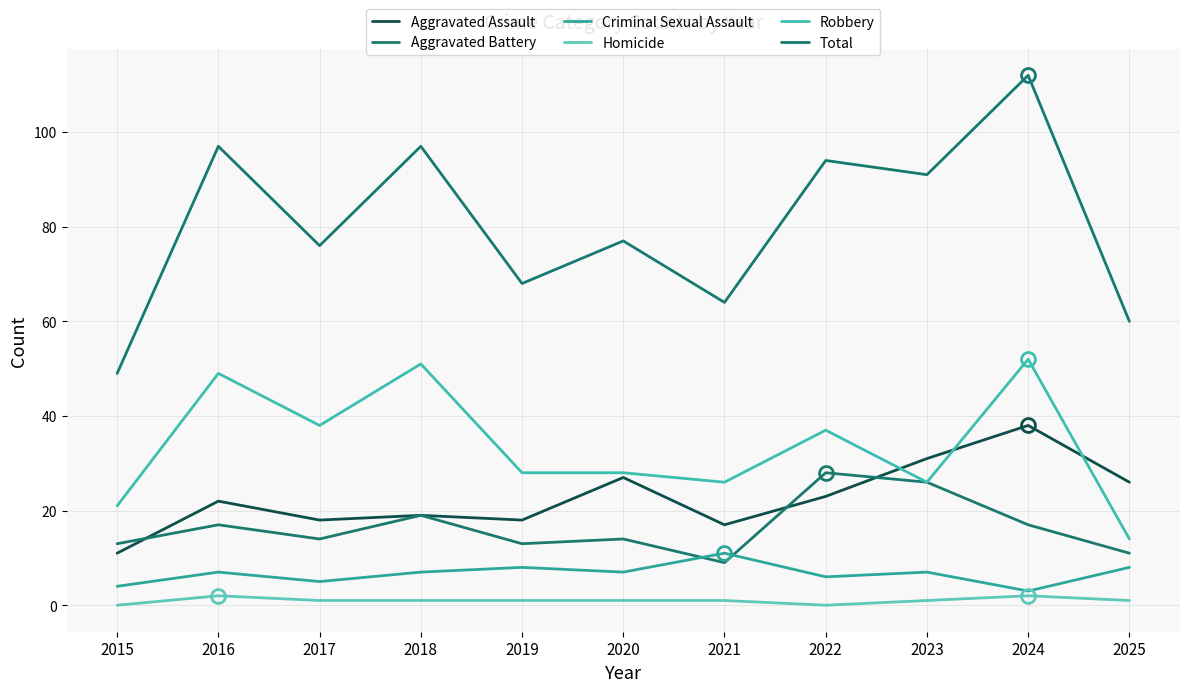

True or false: Aggravated Battery and Aggravated Assault intersect in this chart.

True